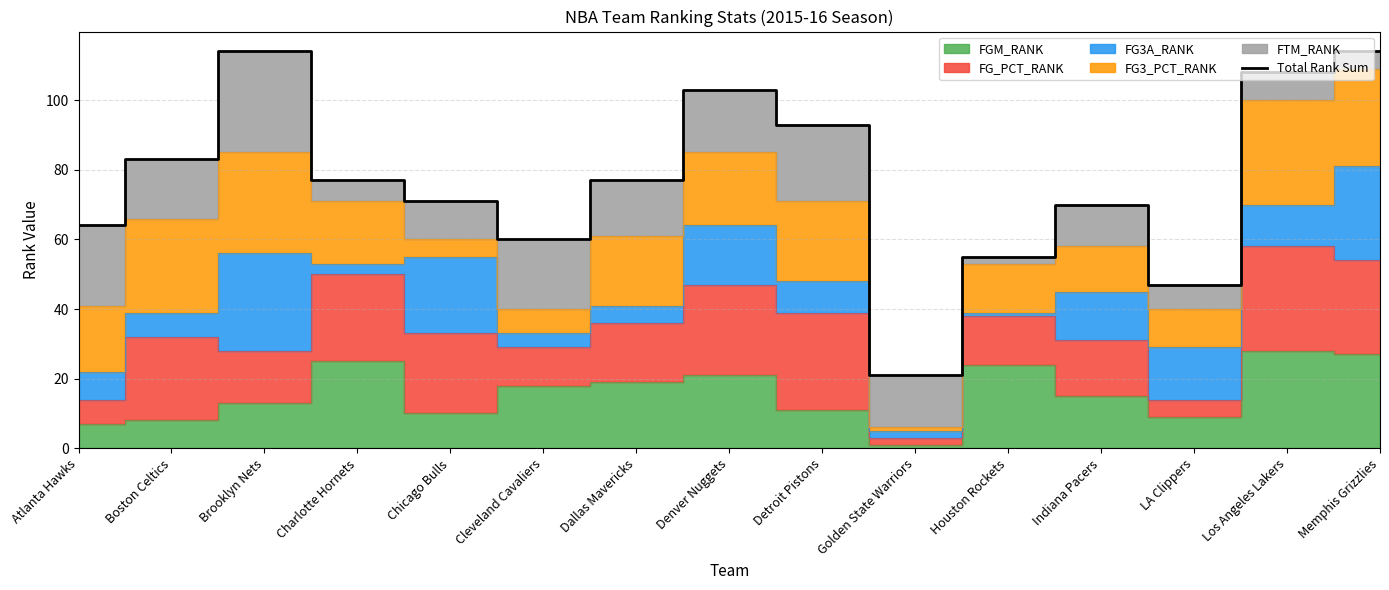

What is the greatest value displayed?

114